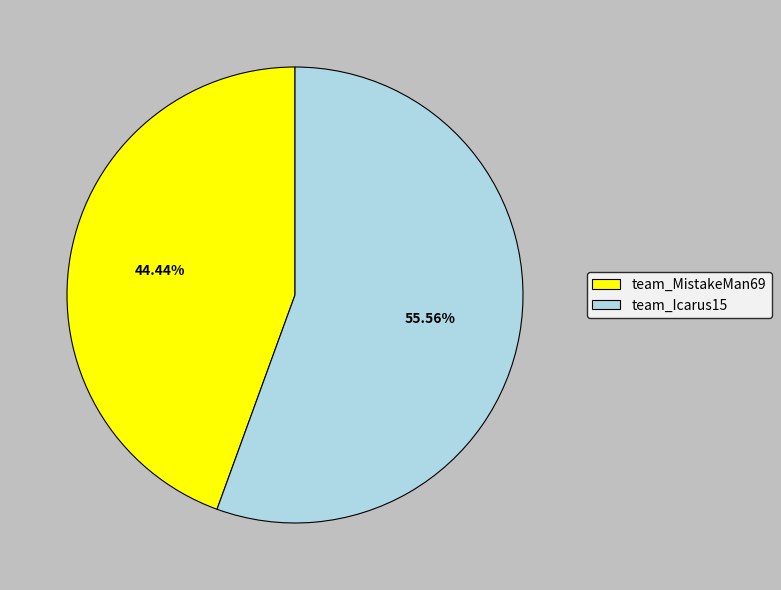

Count the number of slices in the pie.

2